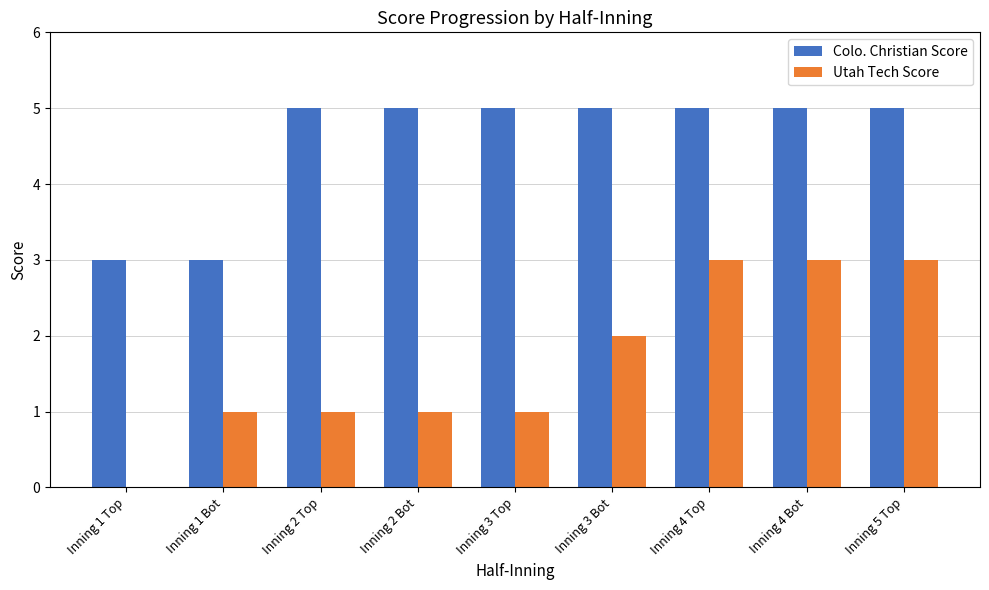

What is the average value of the Colo. Christian Score series?

5